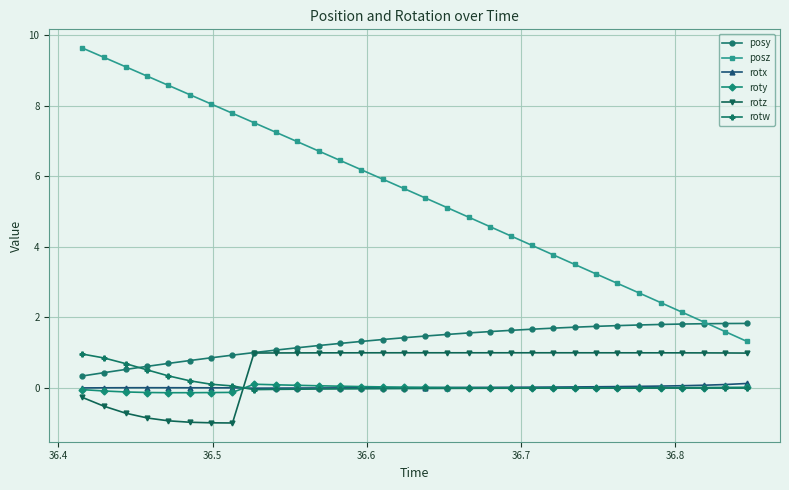

What is the maximum value for rotz?

1.0